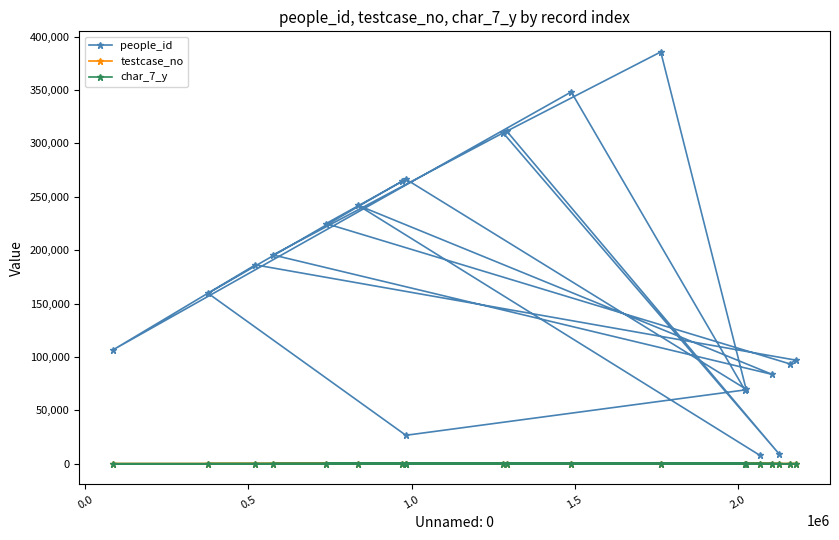

How many times do testcase_no and char_7_y cross each other?

8